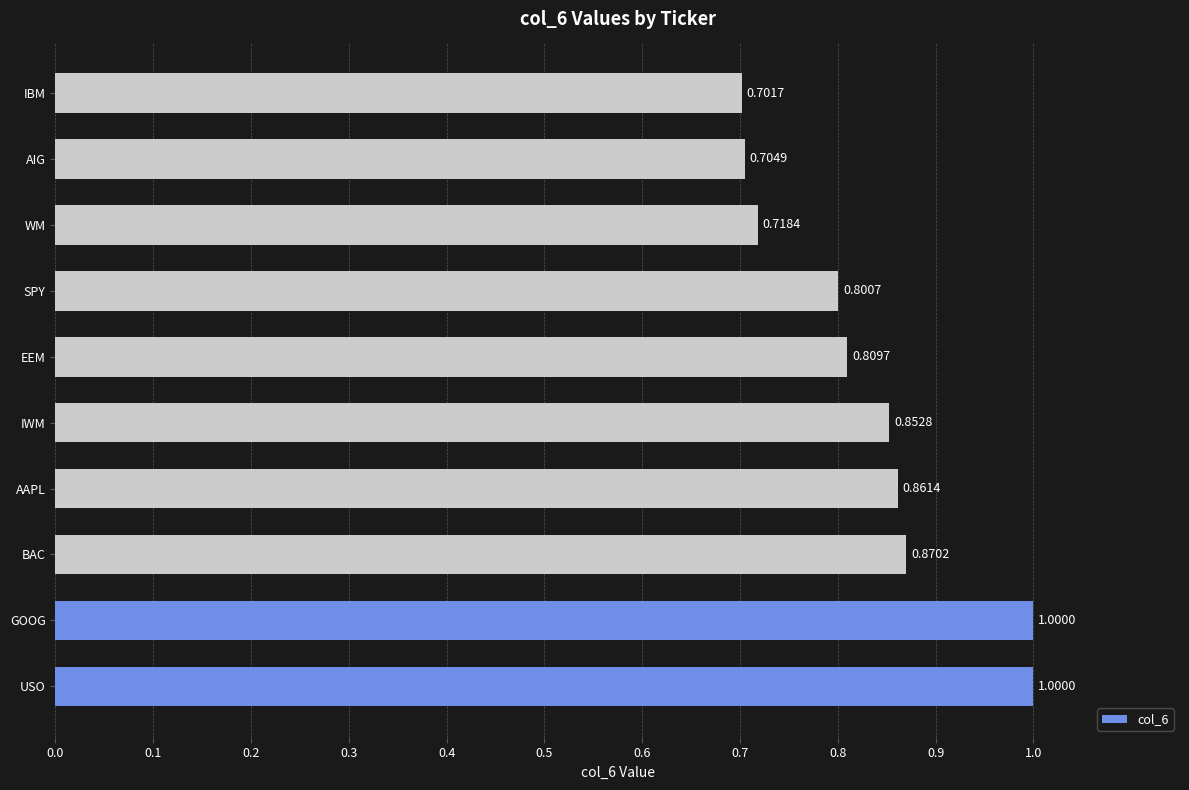

At which label is the value closest to 0?

IBM